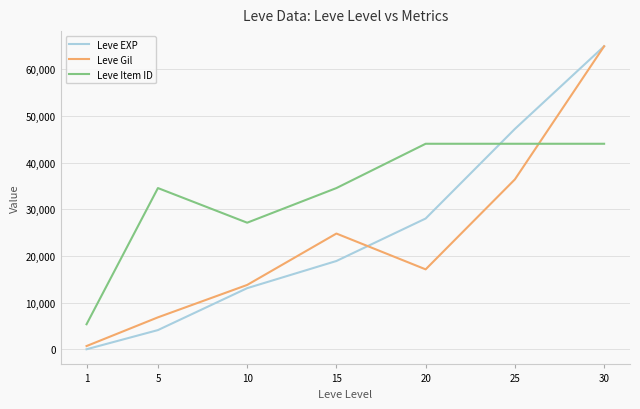

Rank the series at 15 from highest to lowest value.

Leve Item ID, Leve Gil, Leve EXP